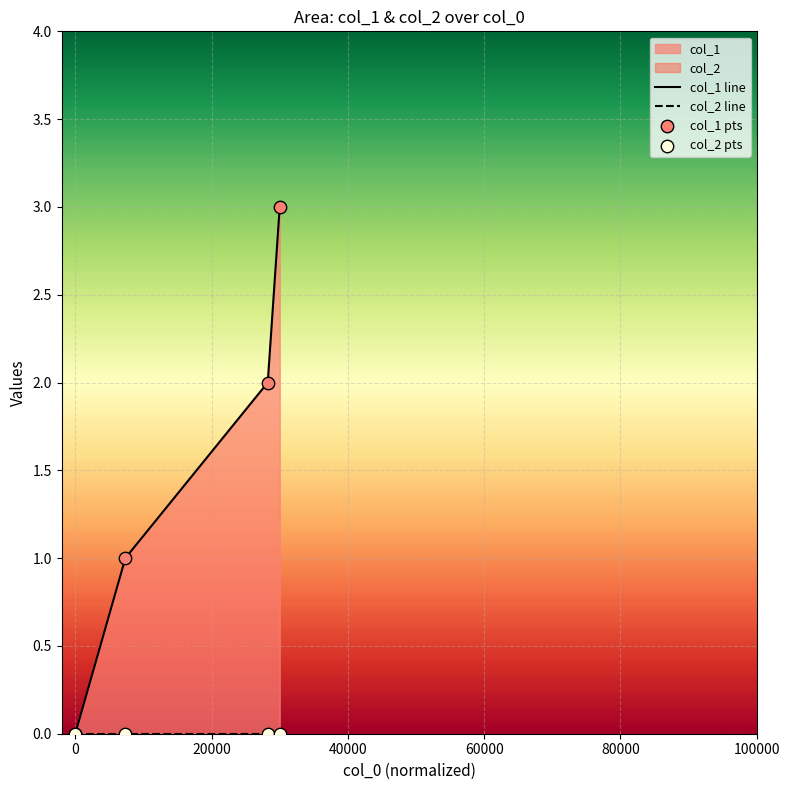

At how many categories does at least one series exceed 1?

2